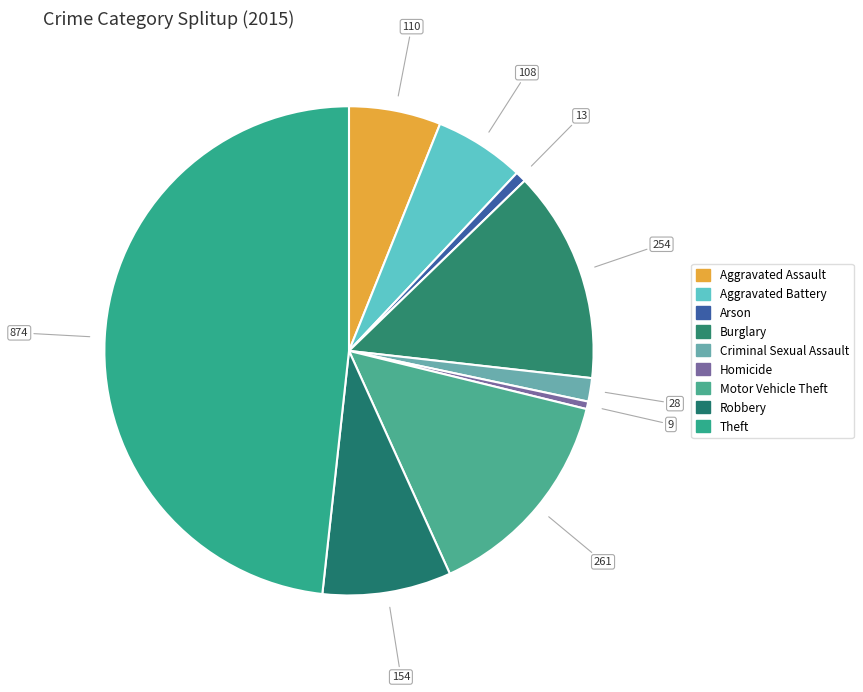

Count the number of slices in the pie.

9